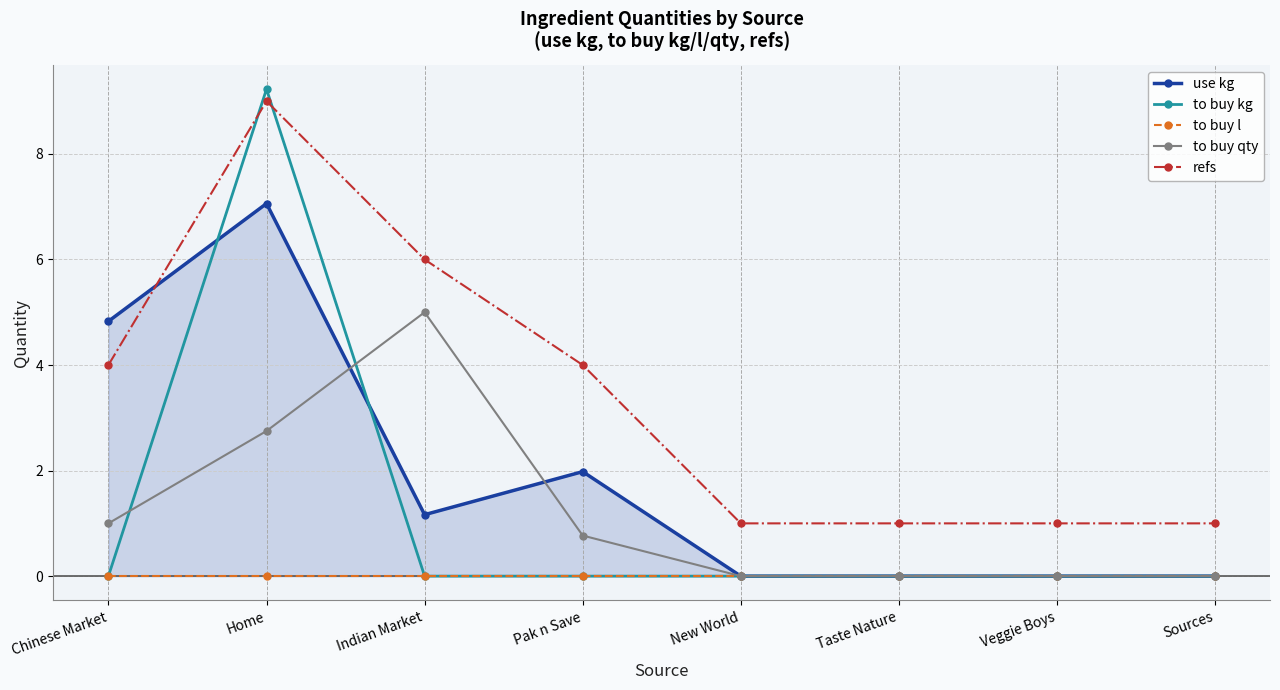

How many lines are shown in the chart?

5